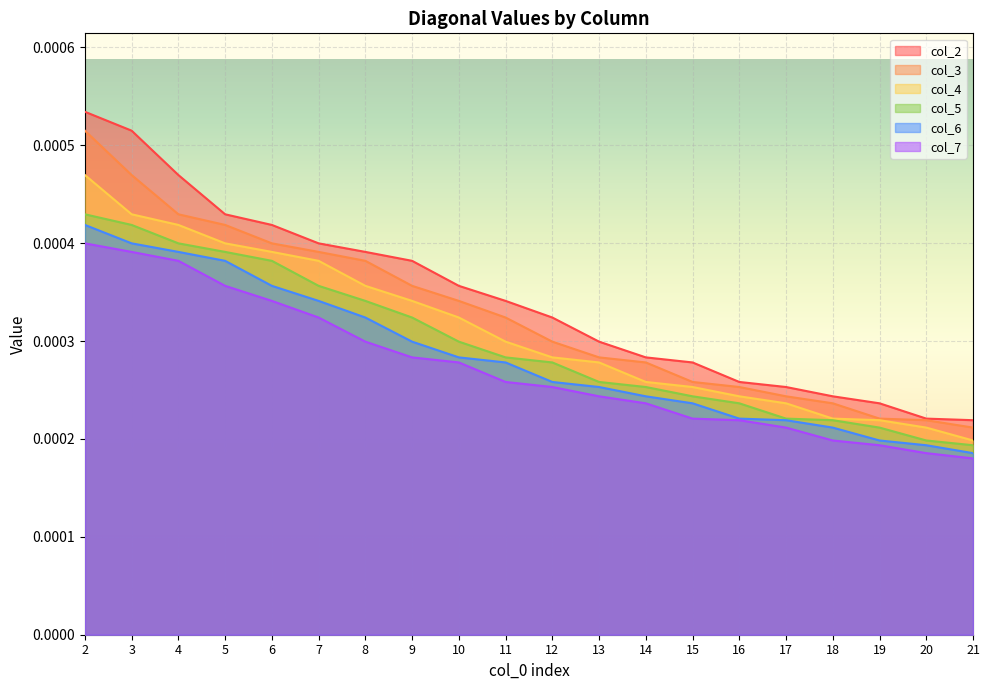

True or false: col_3 and col_2 cross at least once.

False